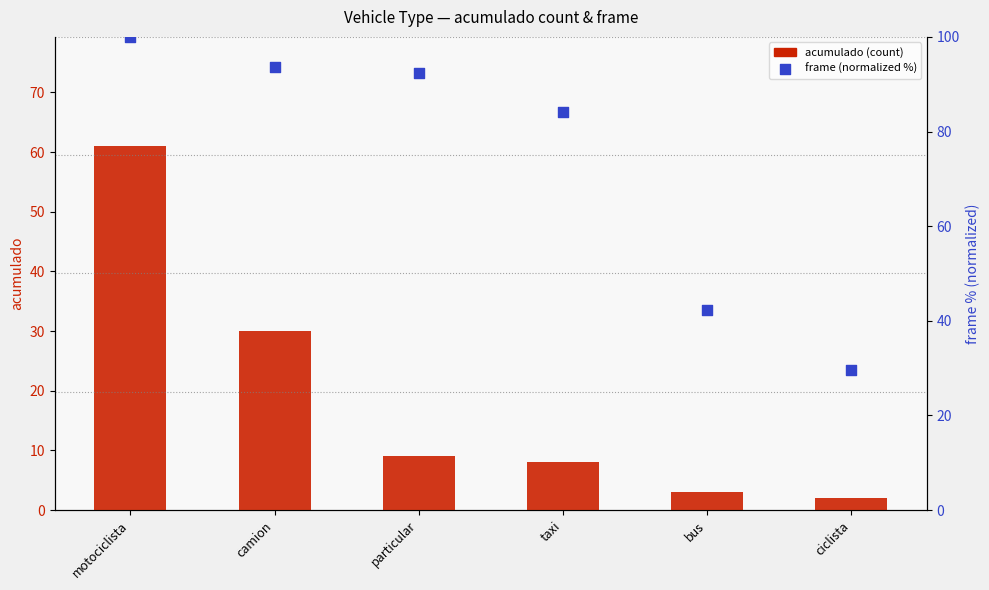

Which series has the widest spread of Y values?

frame (normalized %)